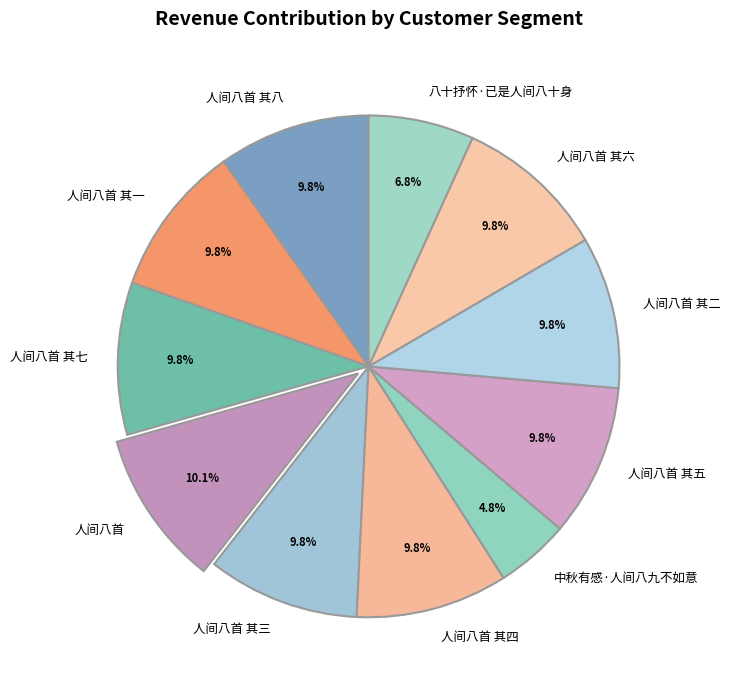

Does any single category account for the majority?

No